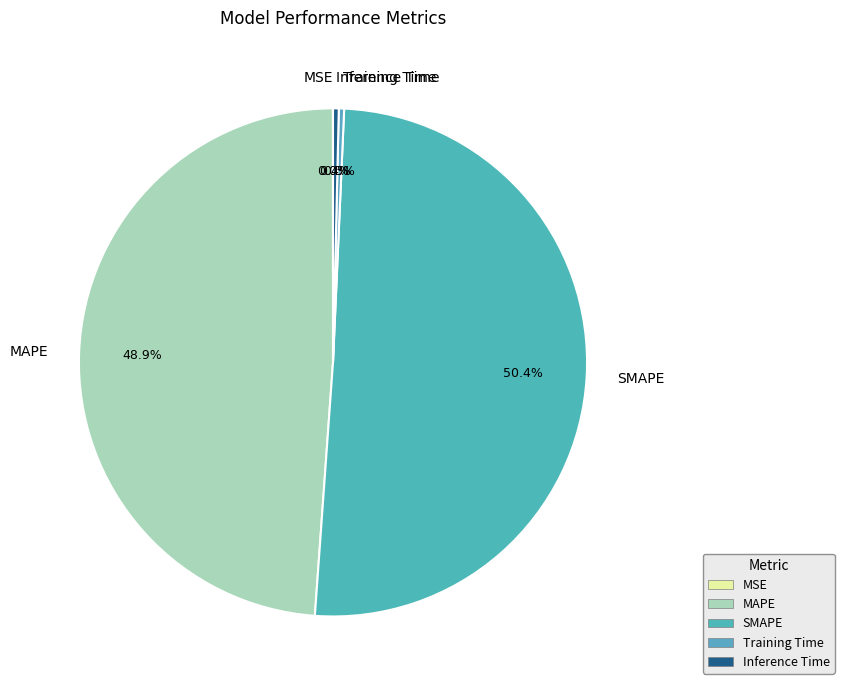

The SMAPE slice represents 50% of the pie. True or false?

True